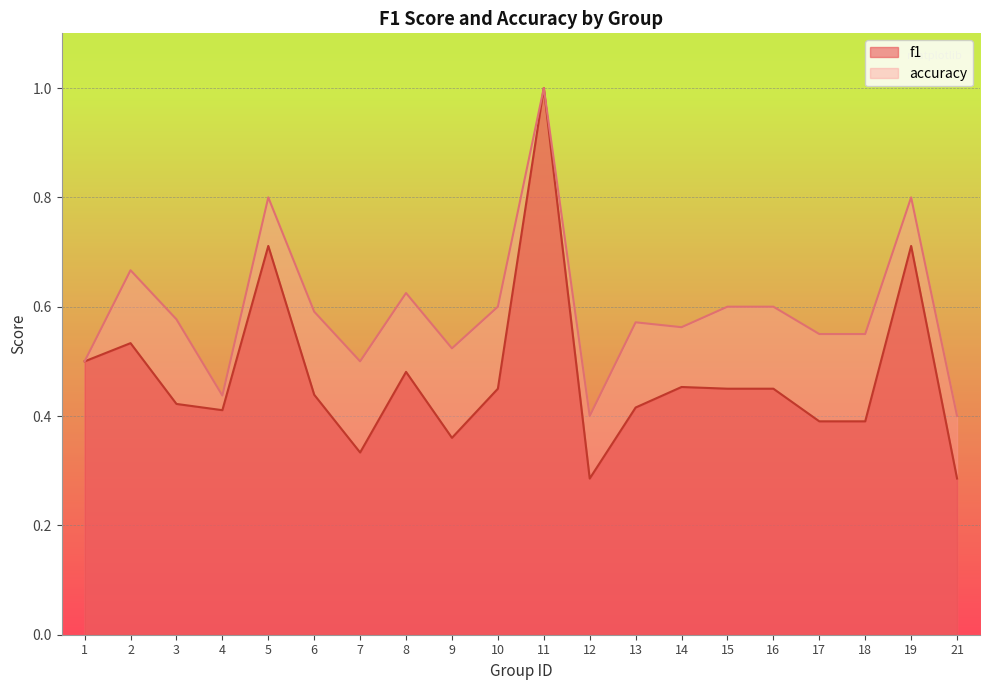

At which category is the sum across all series the highest?

11